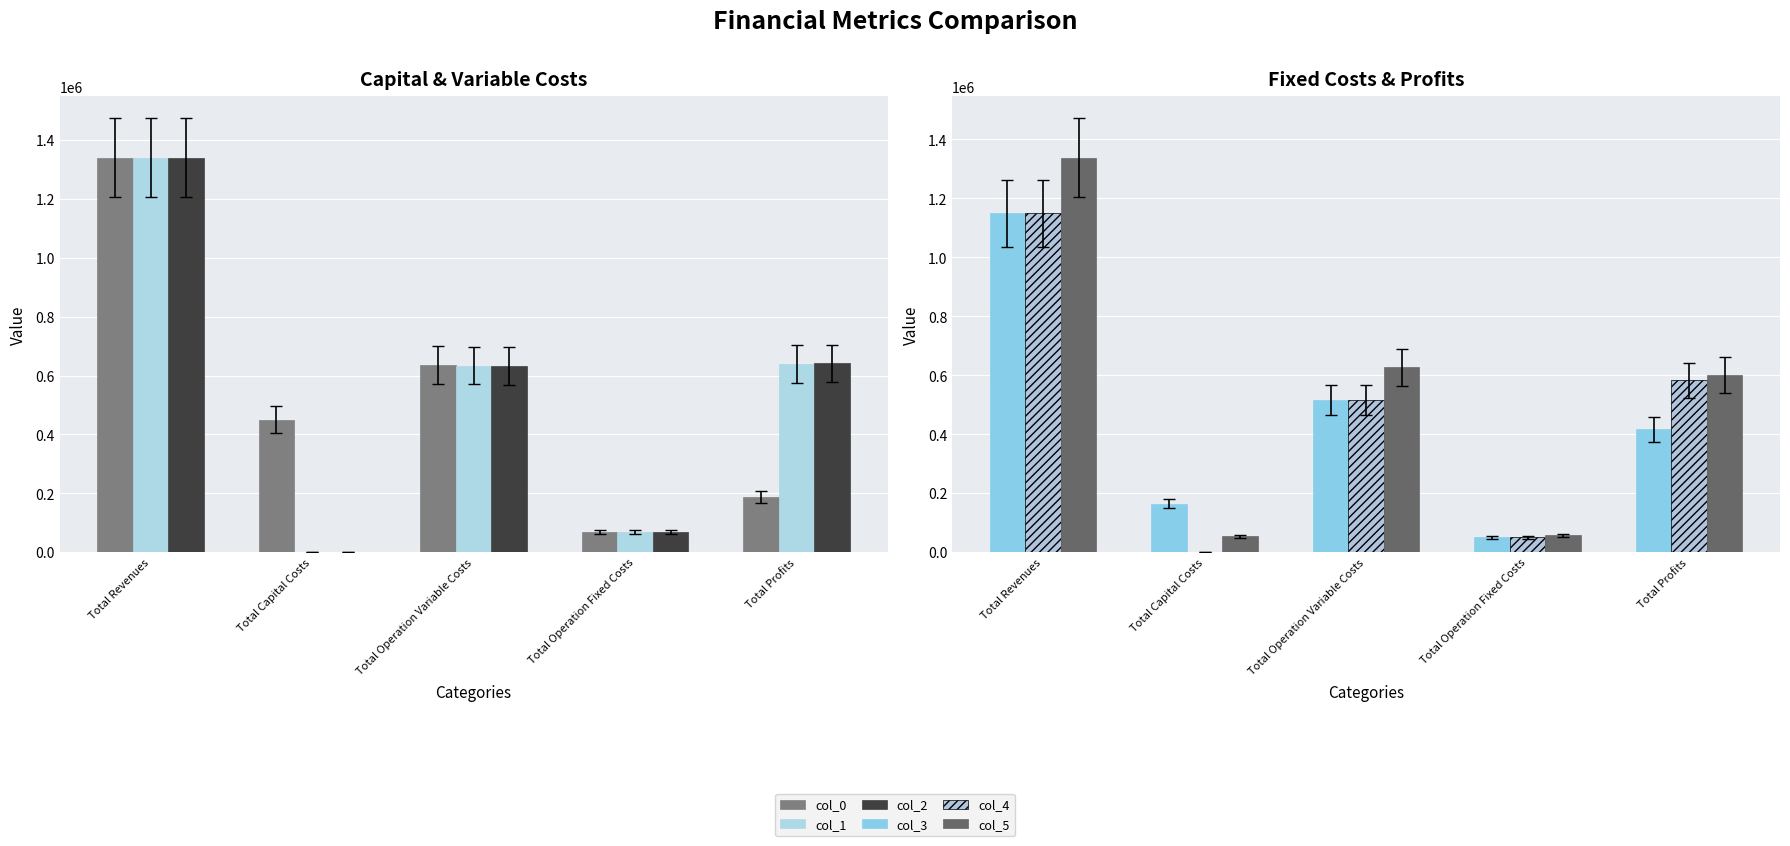

How many bars are there in total?

30